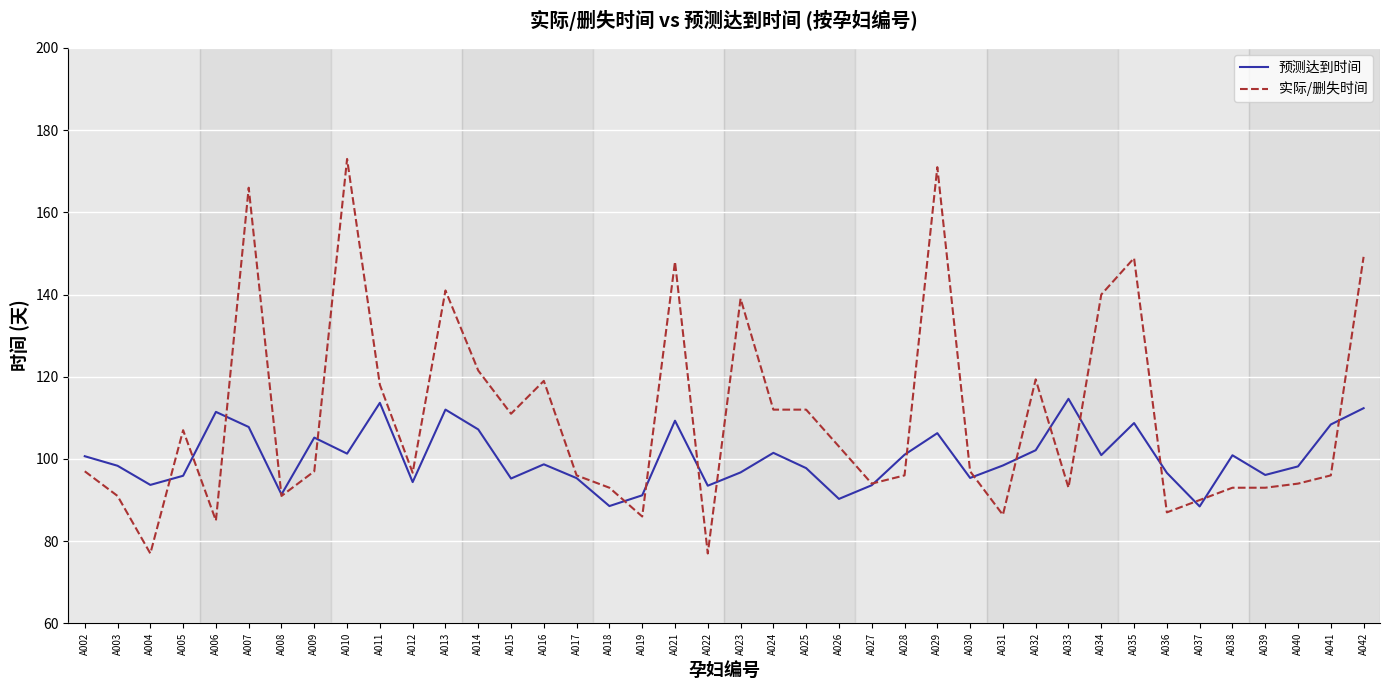

At which category does 实际/删失时间 reach its first local peak?

A005